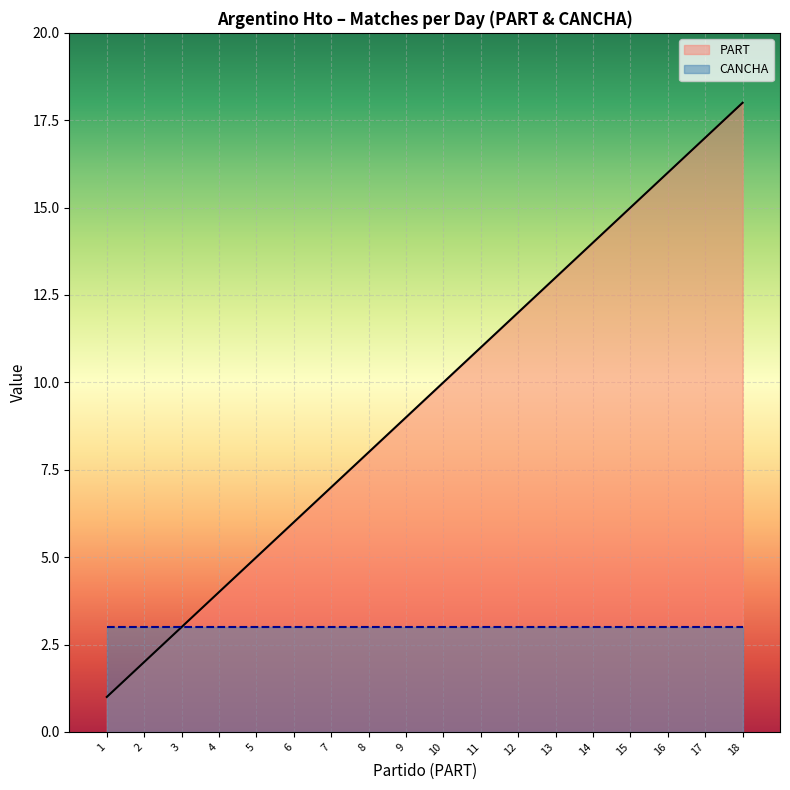

Reading right to left, what are all the values shown in this chart?

18	17	16	15	14	13	12	11	10	9	8	7	6	5	4	3	2	1